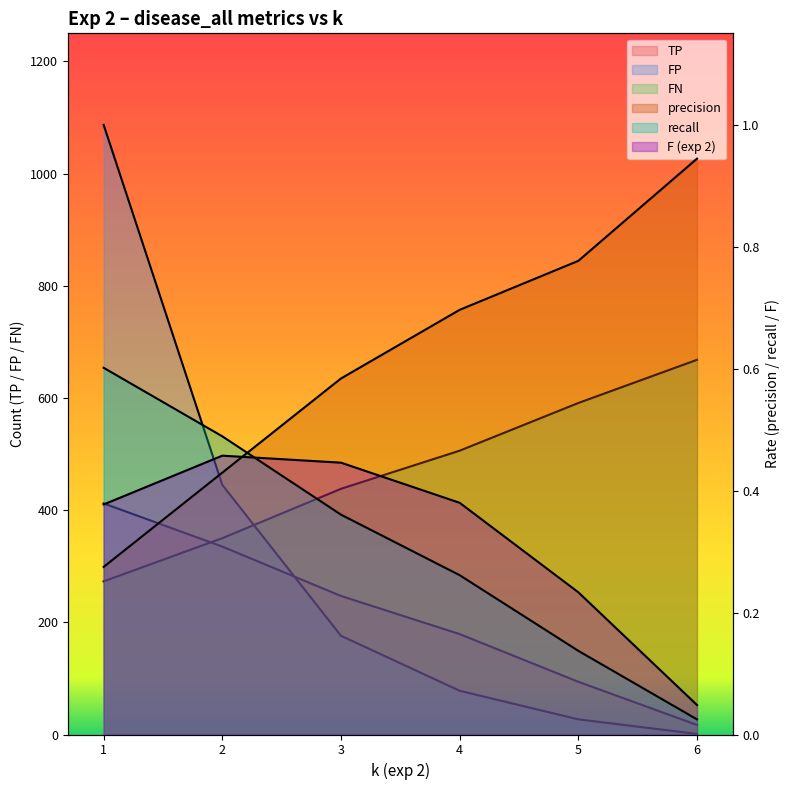

Count the number of categories in the chart.

6